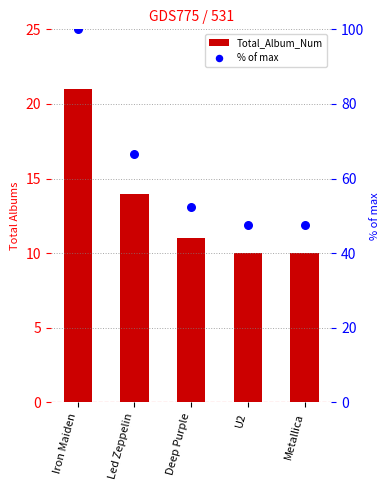

Which series has the largest total across all categories?

% of max